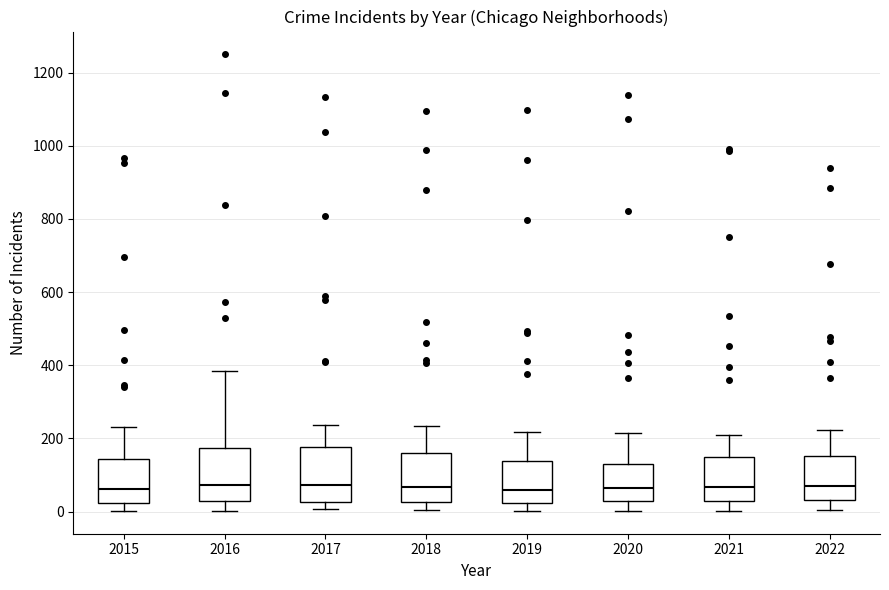

Where is the lower edge of the box at x = 2016 on the y-axis? The values are not printed on the chart, so give them approximately, as read against the axis.

20